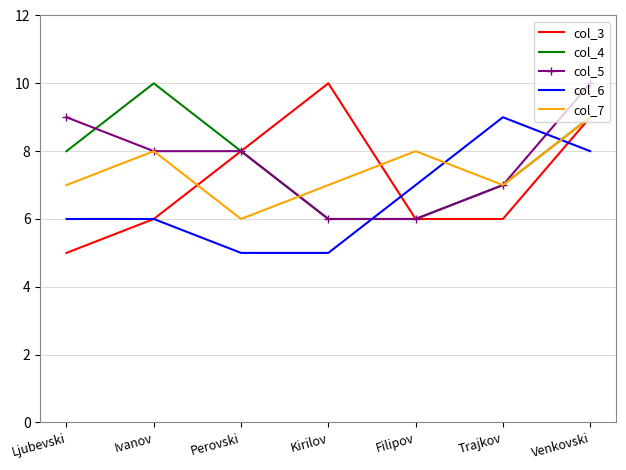

Count the col_4 values in the range 6 to 9.

6